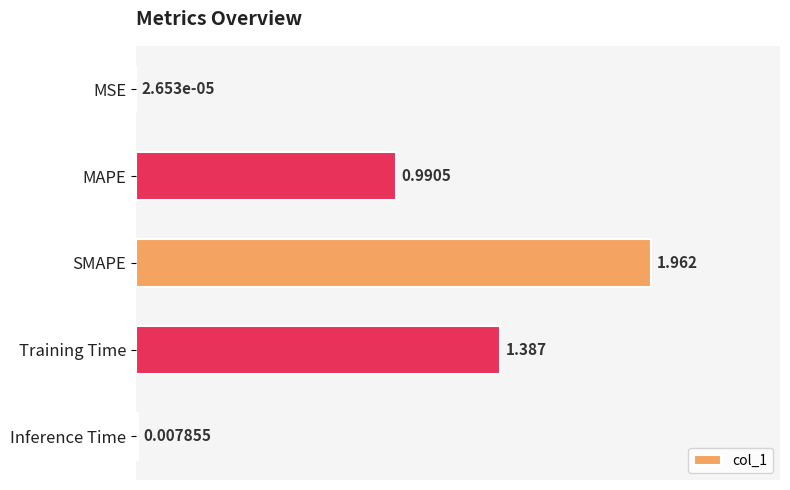

Between MSE and Inference Time, which is larger?

Inference Time